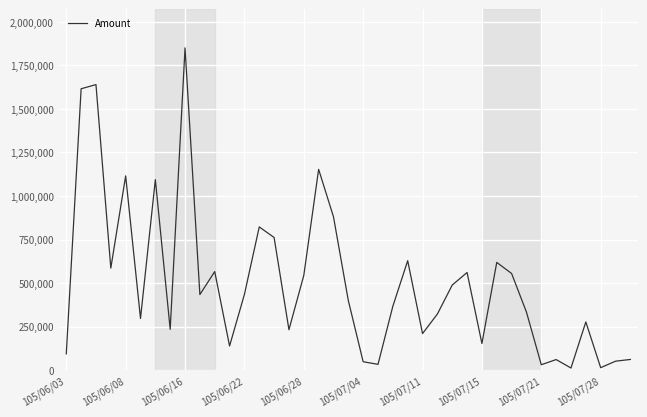

What is the maximum value shown in the chart?

1850870